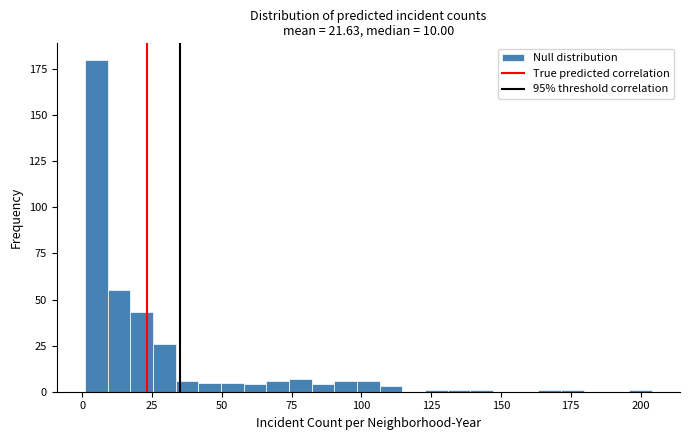

Read against the x-axis, roughly where is the centre of the tallest bar?

5